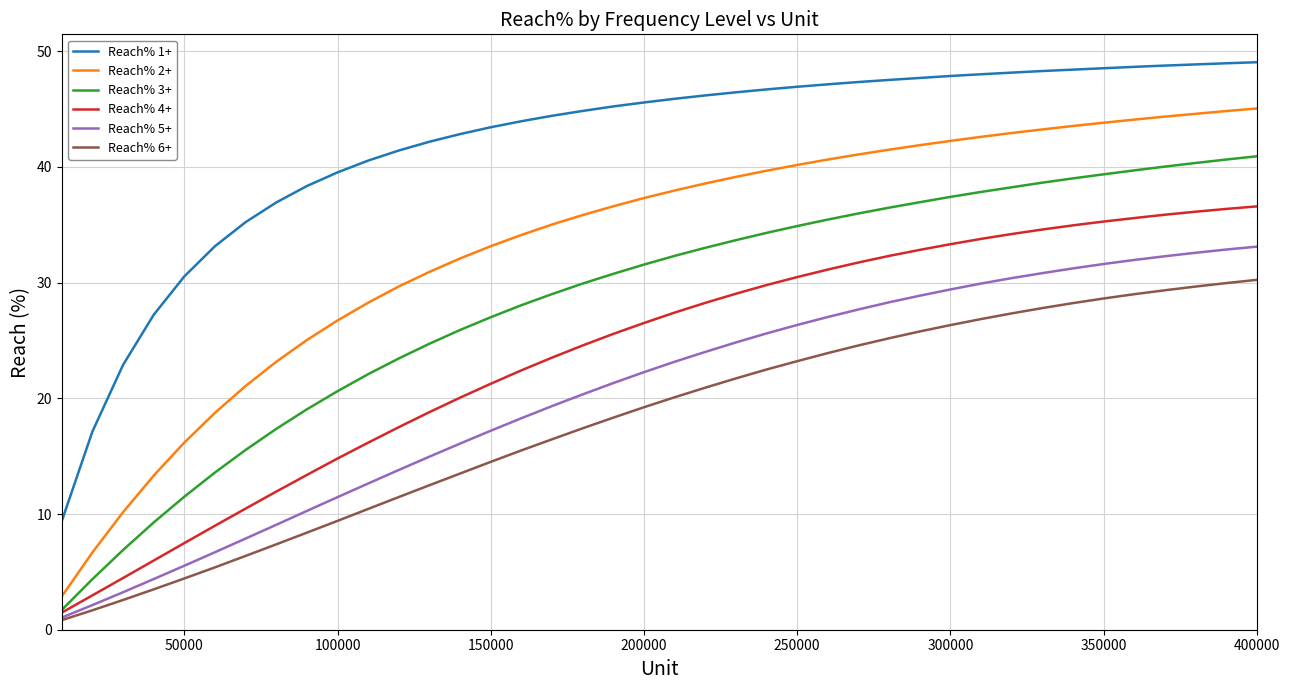

True or false: Reach% 1+ and Reach% 2+ cross at least once.

False